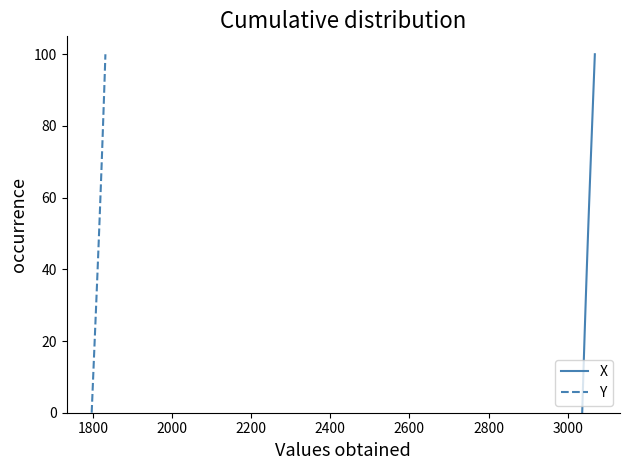

How many lines are shown in the chart?

2